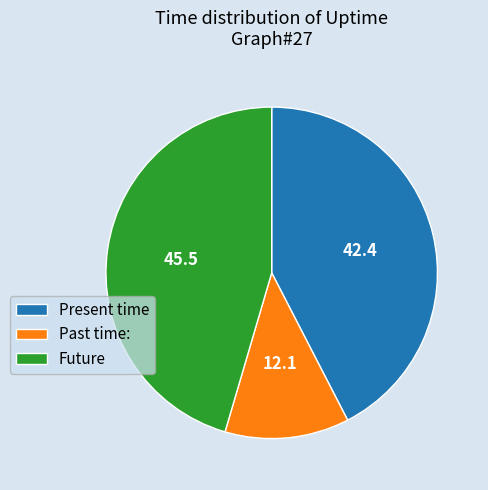

Do Present time and Past time: together represent more than half of the pie?

Yes